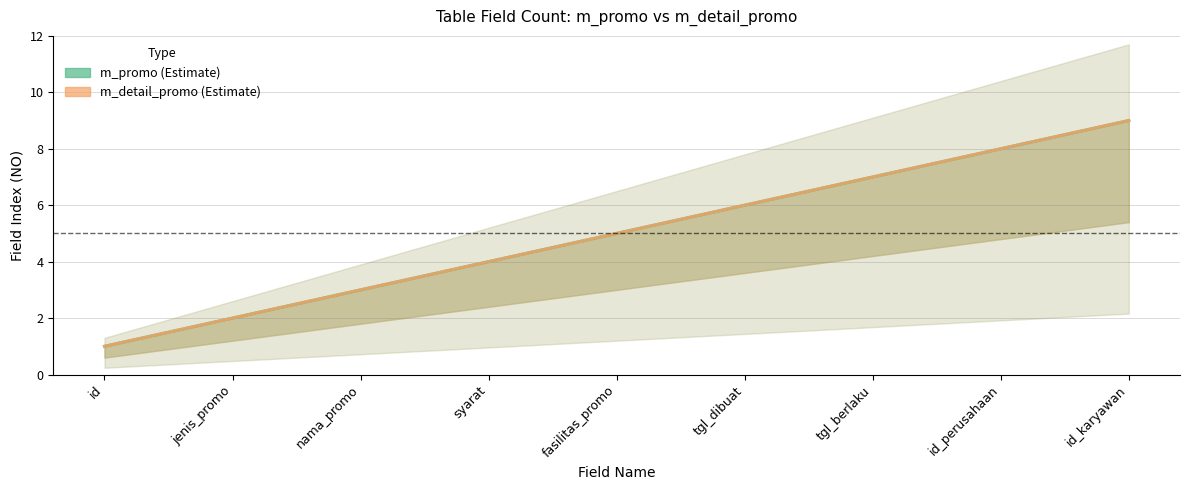

Reading left to right, transcribe all the data shown in this chart.

m_promo: 1	2	3	4	5	6	7	8	9
m_detail_promo: 1	2	3	4	5	6	7	8	9